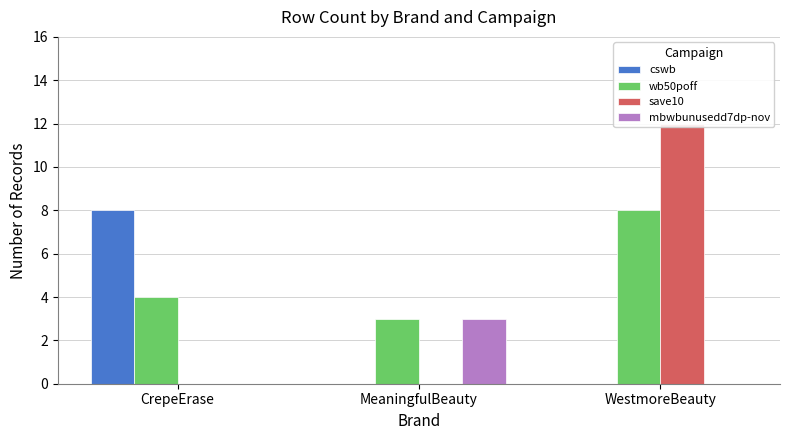

Is it true that cswb equals 2 at WestmoreBeauty?

False